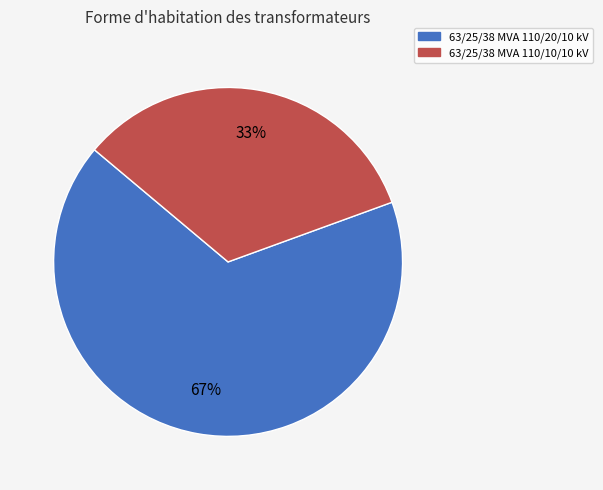

What is the largest slice in the pie chart?

63/25/38 MVA 110/20/10 kV